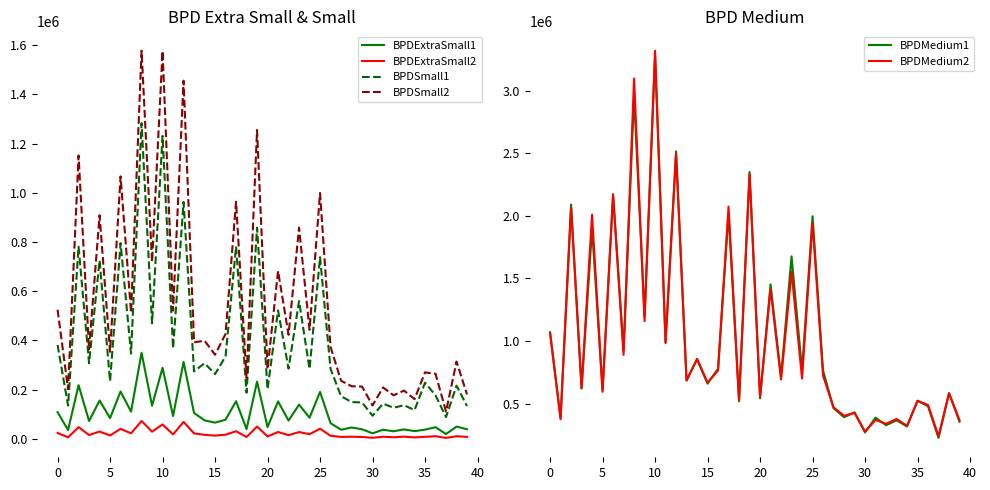

True or false: BPDSmall2 and BPDExtraSmall1 cross at least once.

False